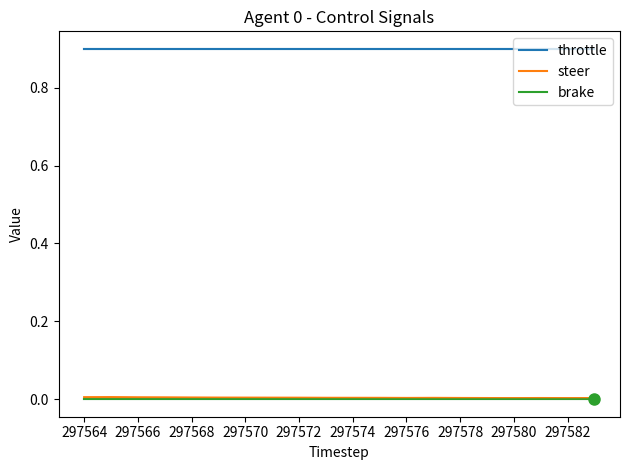

Reading left to right, transcribe all the data shown in this chart.

throttle: 0.9	0.9	0.9	0.9	0.9	0.9	0.9	0.9	0.9	0.9	0.9	0.9	0.9	0.9	0.9	0.9	0.9	0.9	0.9	0.9
steer: 0.0	0.0	0.0	0.0	0.0	0.0	0.0	0.0	0.0	0.0	0.0	0.0	0.0	0.0	0.0	0.0	0.0	0.0	0.0	0.0
brake: 0.0	0.0	0.0	0.0	0.0	0.0	0.0	0.0	0.0	0.0	0.0	0.0	0.0	0.0	0.0	0.0	0.0	0.0	0.0	0.0